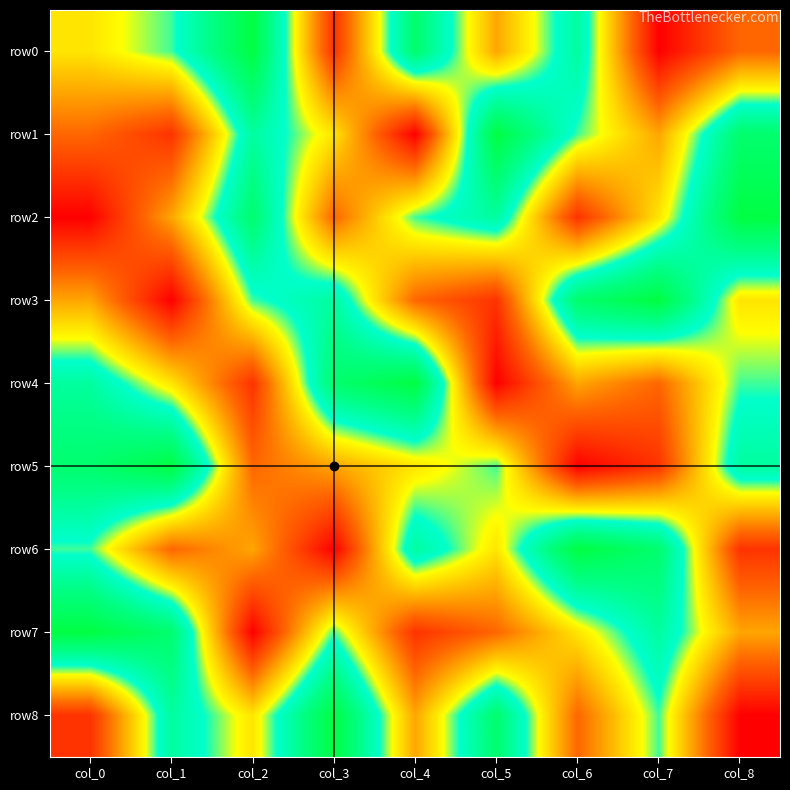

Which category has the highest value across all series?

col_2